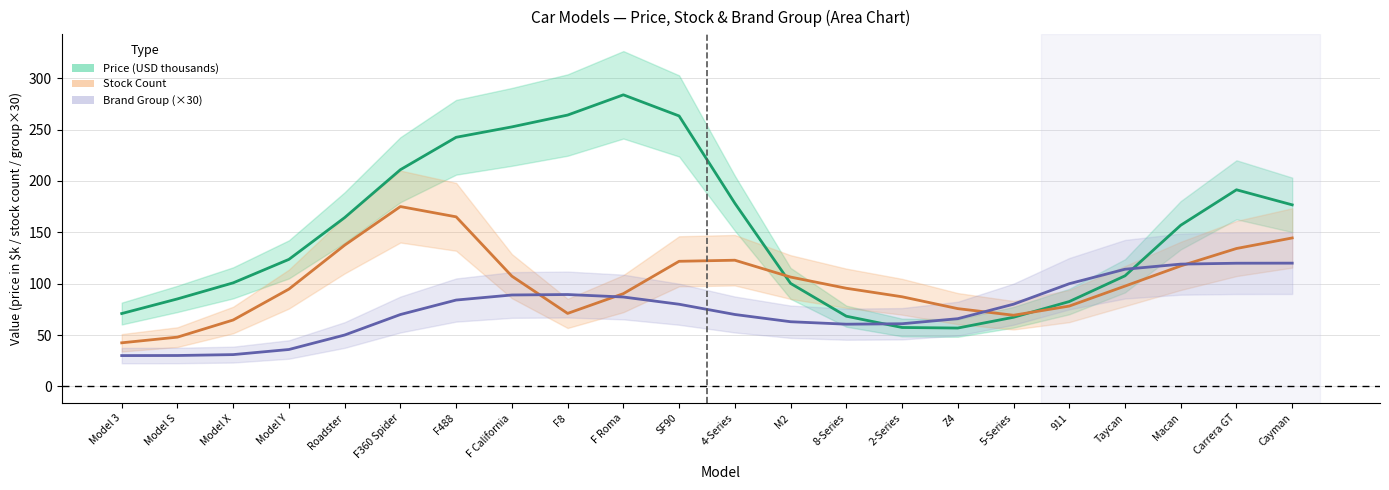

Reading left to right, transcribe all the data shown in this chart.

Avg Price (USD k): 70.9	85.2	100.8	123.7	164.3	211.0	242.5	252.7	264.2	283.9	263.3	178.3	100.3	68.3	57.4	56.8	67.3	82.6	107.6	156.9	191.4	176.7
Avg Stock: 42.4	48.0	64.6	94.7	137.5	175.1	165.1	107.3	71.1	90.3	121.8	122.9	106.4	95.5	87.3	75.7	69.3	78.2	97.7	117.3	134.3	144.5
Brand Group (scaled): 30.0	30.1	31.0	35.9	50.0	70.0	84.1	89.0	89.4	87.0	80.0	70.0	63.0	60.6	61.0	65.9	80.0	100.0	114.1	119.0	119.9	120.0